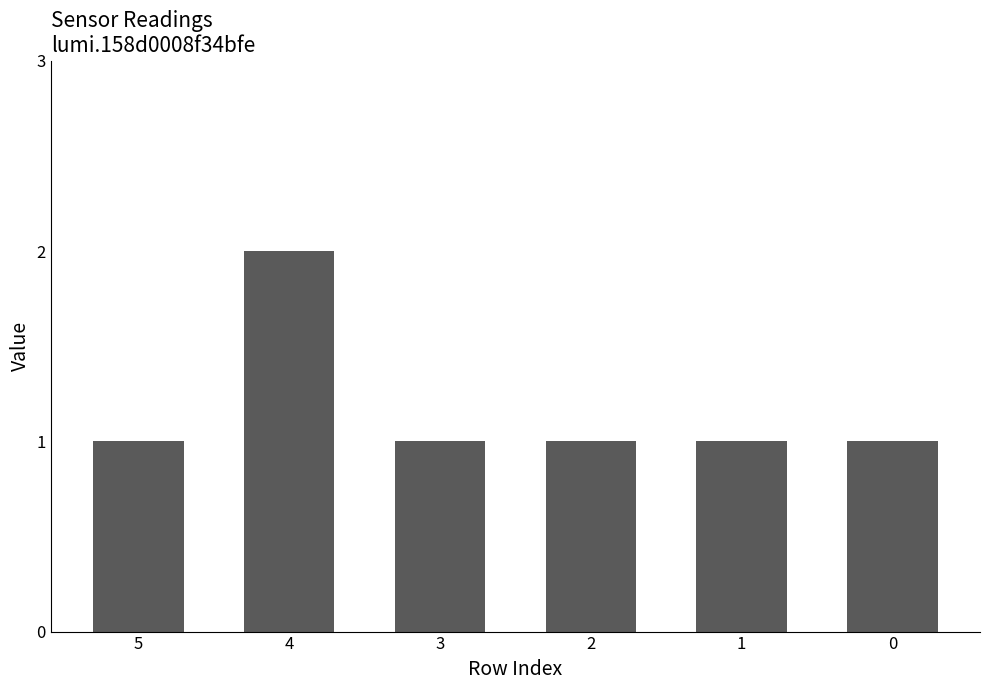

Reading right to left, what are all the values shown in this chart?

1	1	1	1	2	1